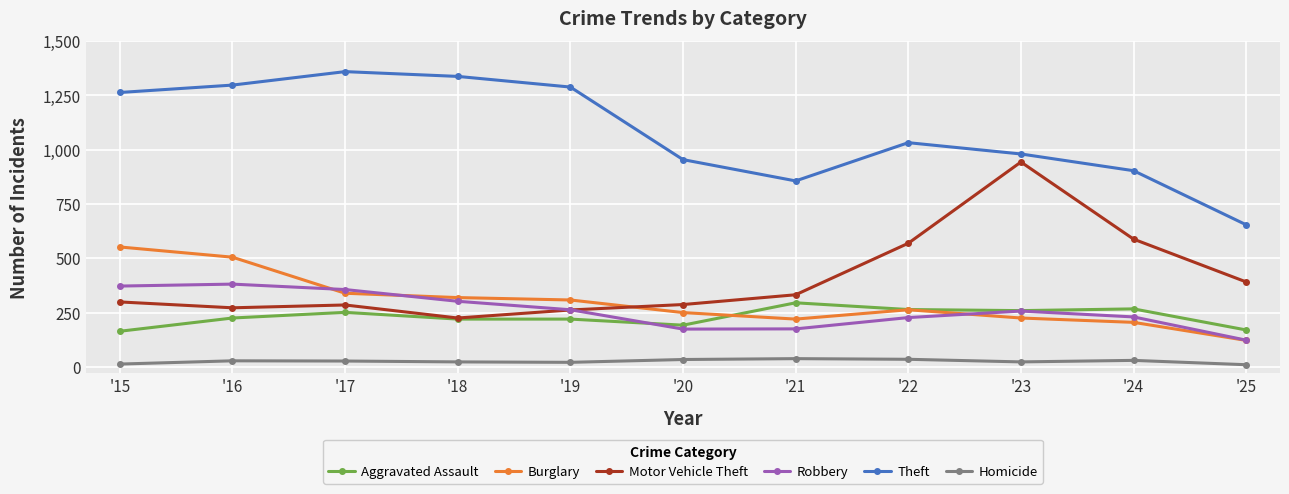

In Burglary, how many points are lower than both neighbors (excluding endpoints)?

1